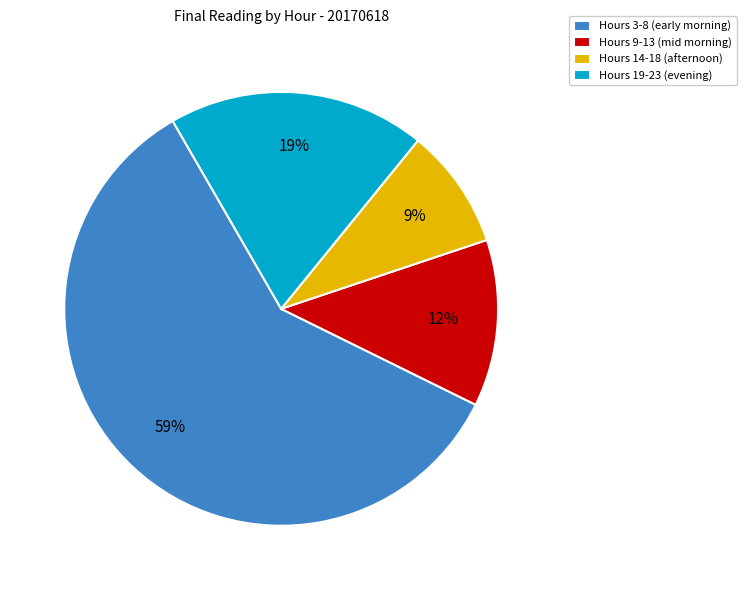

What is the largest slice in the pie chart?

Hours 3-8 (early morning)